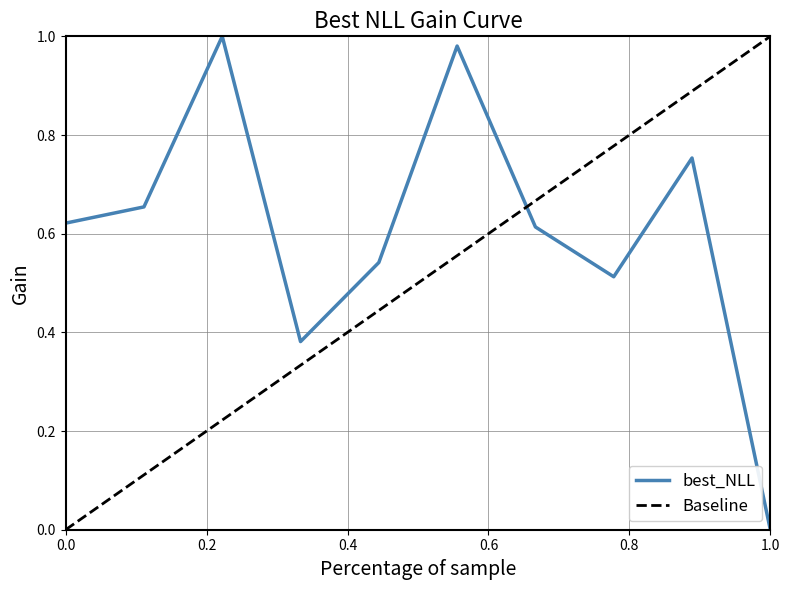

How many points are higher than both their immediate neighbors (excluding endpoints)?

3